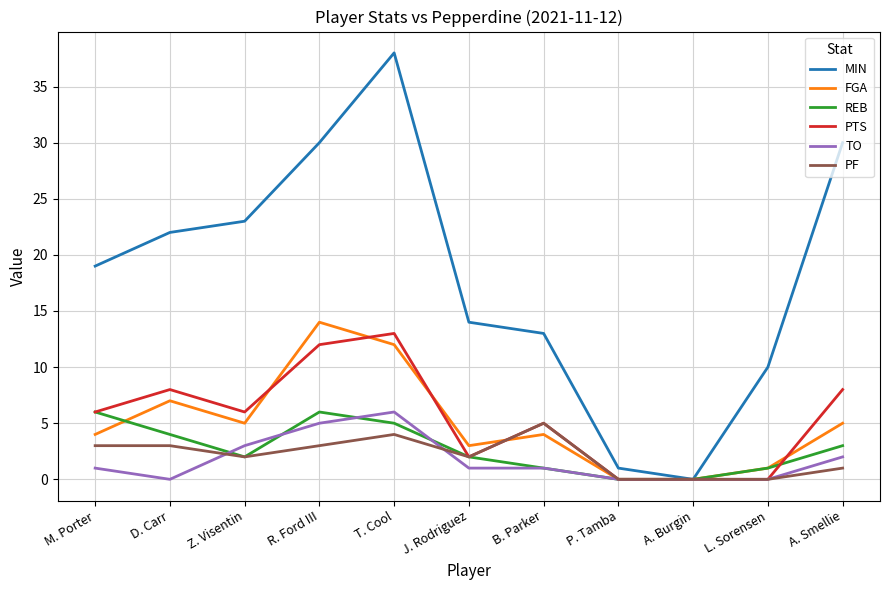

Which series has the widest spread of values?

MIN